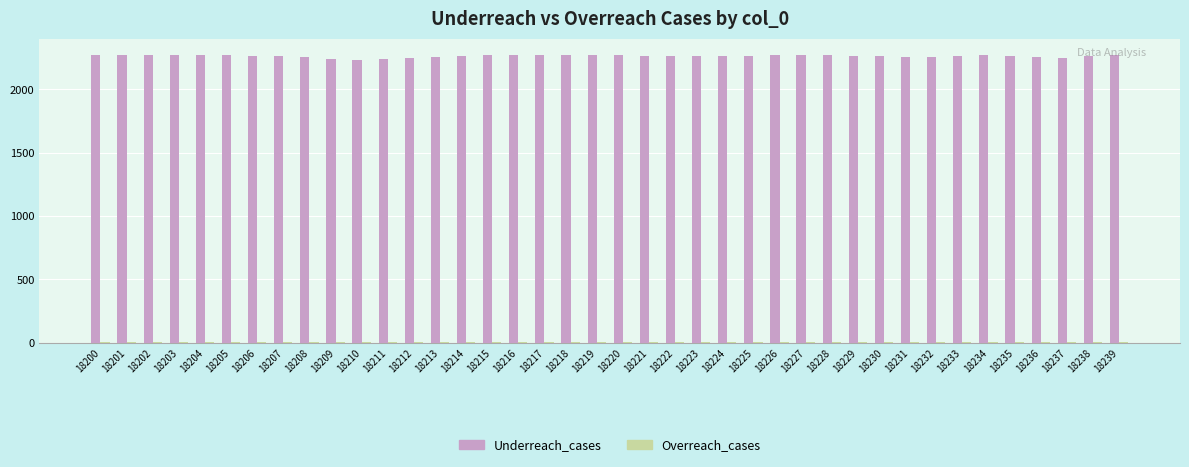

What is the maximum value shown in the chart?

2271